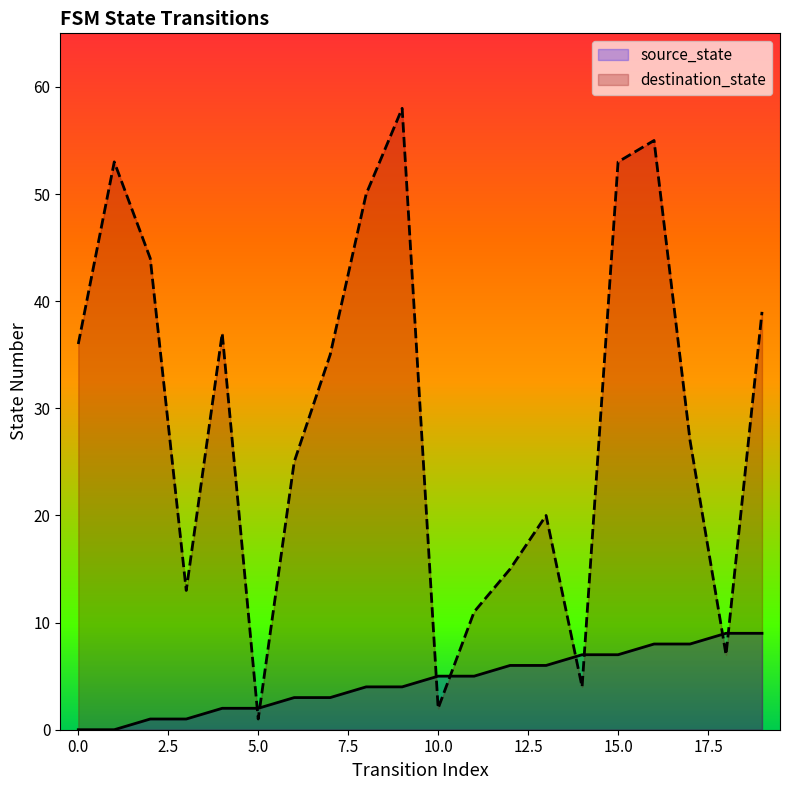

The source_state series shows 0 at 1. True or false?

True